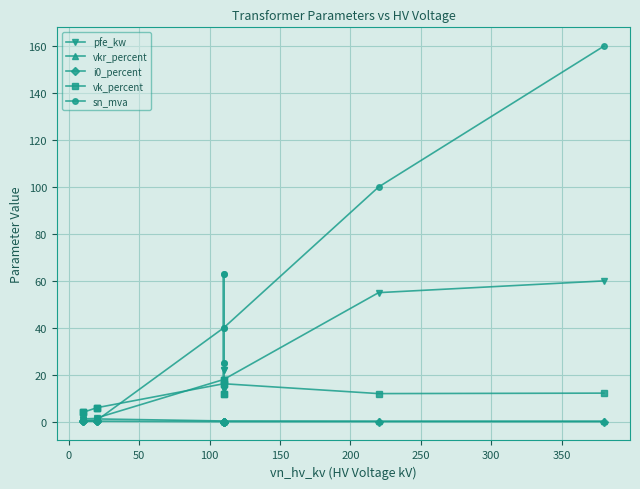

Count the number of categories in the chart.

14